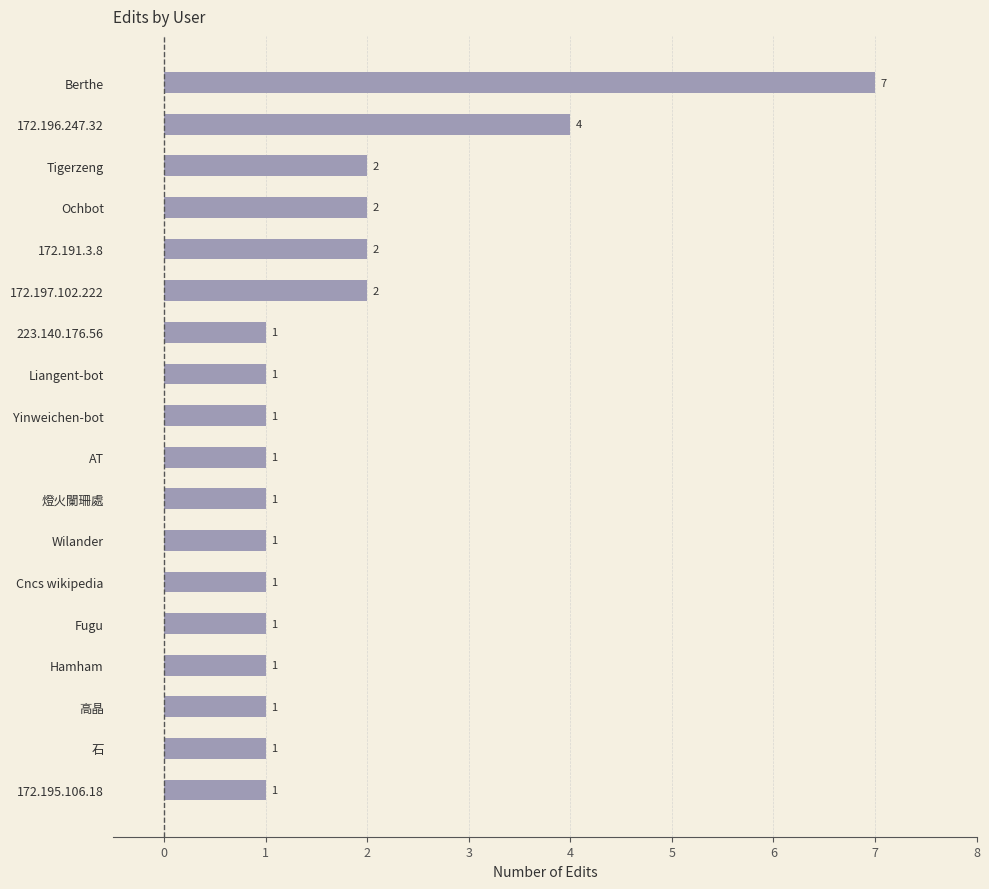

What is the maximum value shown in the chart?

7